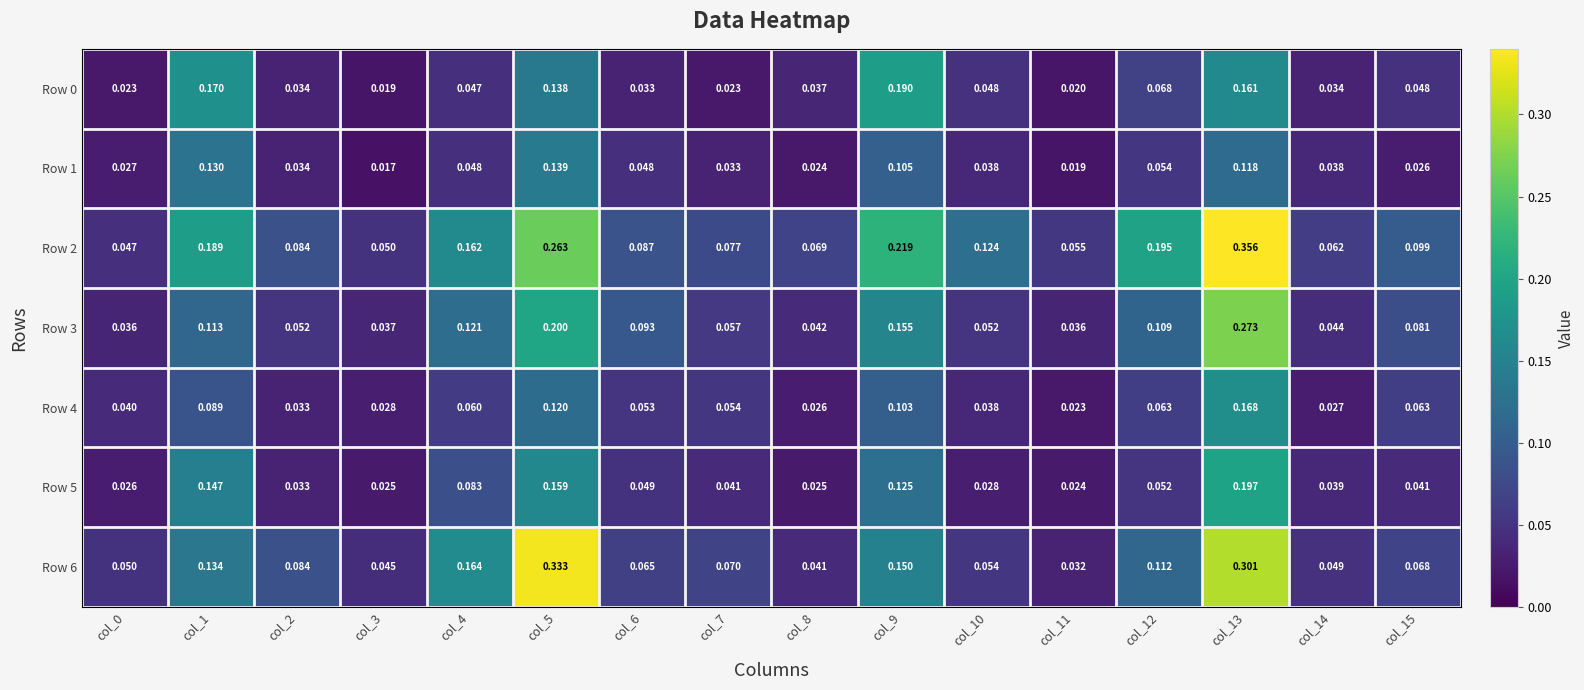

Which has a higher value, col_11 or col_13?

col_13